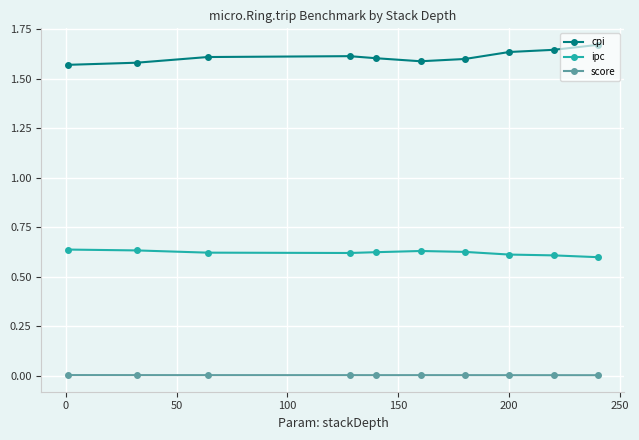

Which series has the largest total across all categories?

cpi